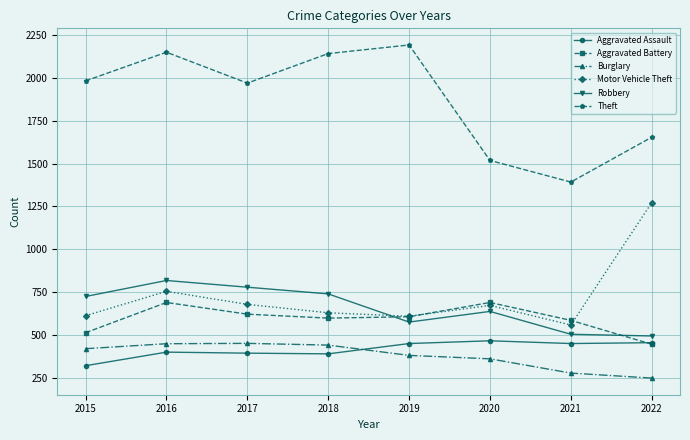

True or false: Robbery and Theft intersect in this chart.

False